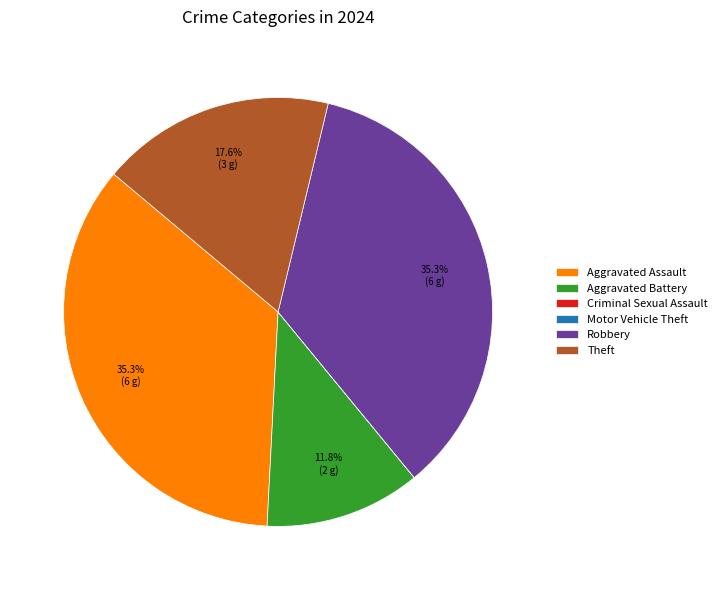

What percentage is NOT represented by Aggravated Battery?

88.2%